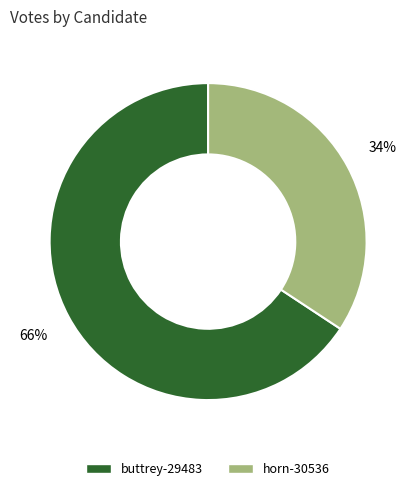

How many segments does this pie chart have?

2